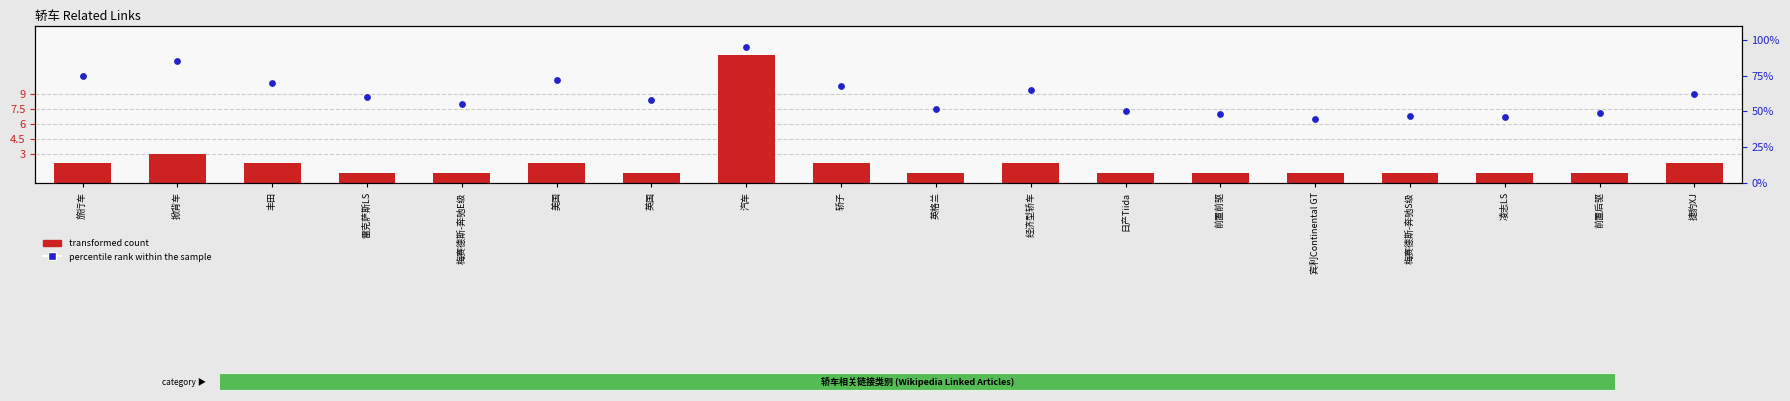

What is the total value across all series at 轿子?

70